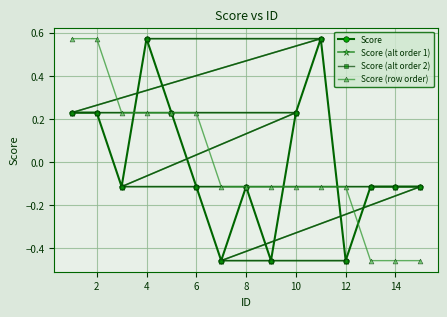

At how many categories does at least one series exceed 0?

8